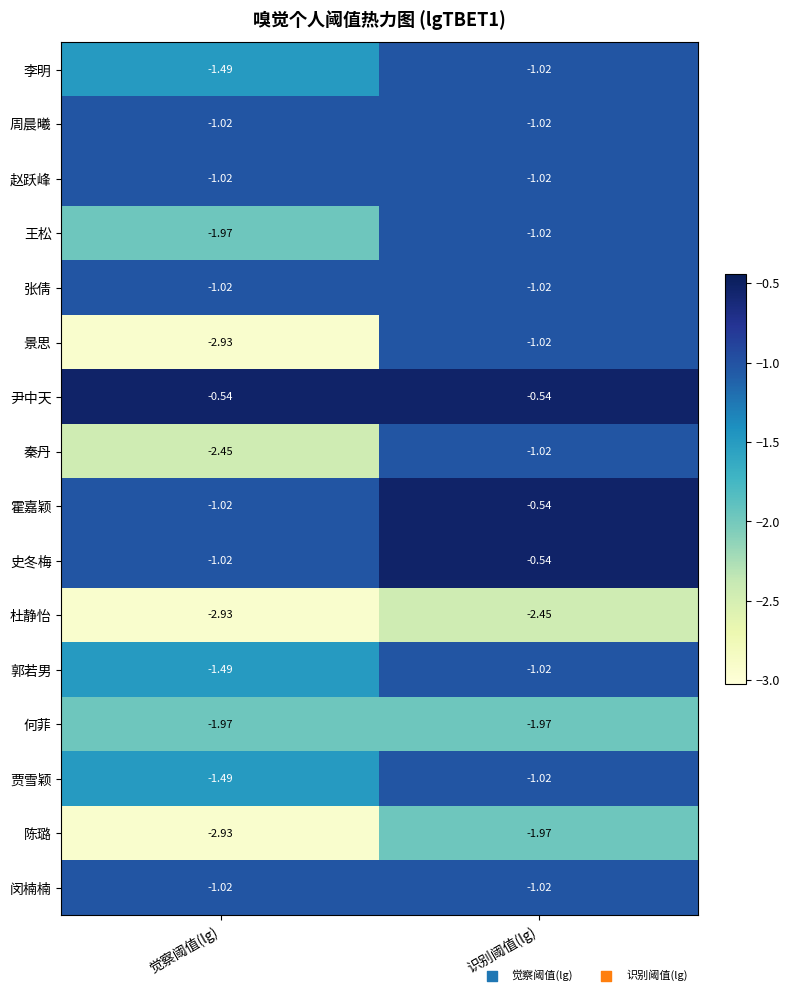

Which category has the lowest value in the 贾雪颖 series?

觉察阈值(lg)